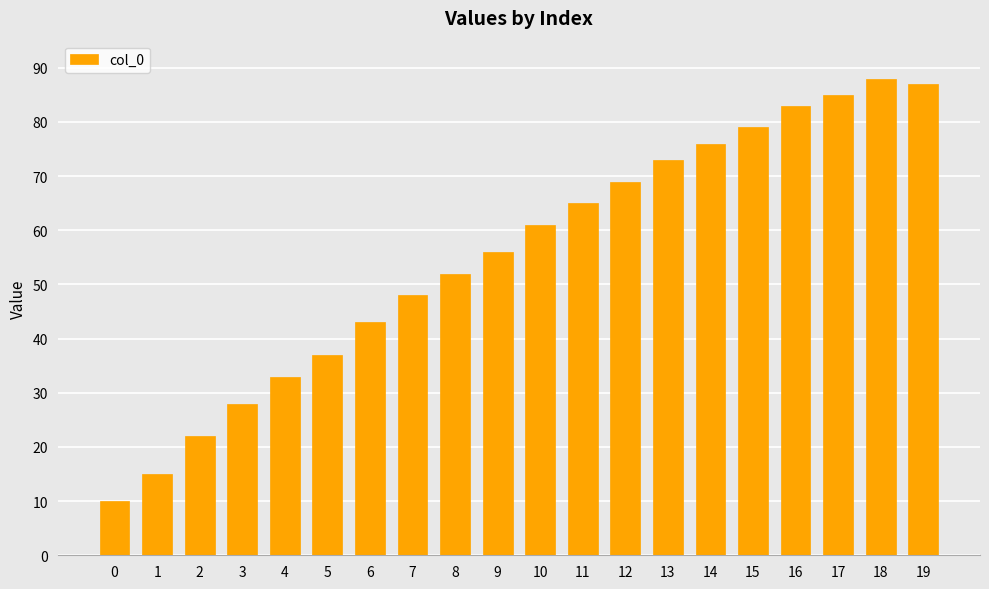

List the labels in order of value, largest first.

18, 19, 17, 16, 15, 14, 13, 12, 11, 10, 9, 8, 7, 6, 5, 4, 3, 2, 1, 0